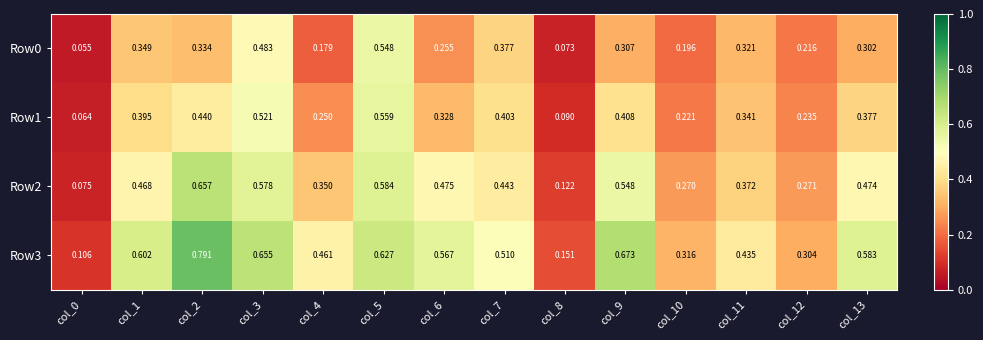

Which series changed the most between col_1 and col_8?

Row3